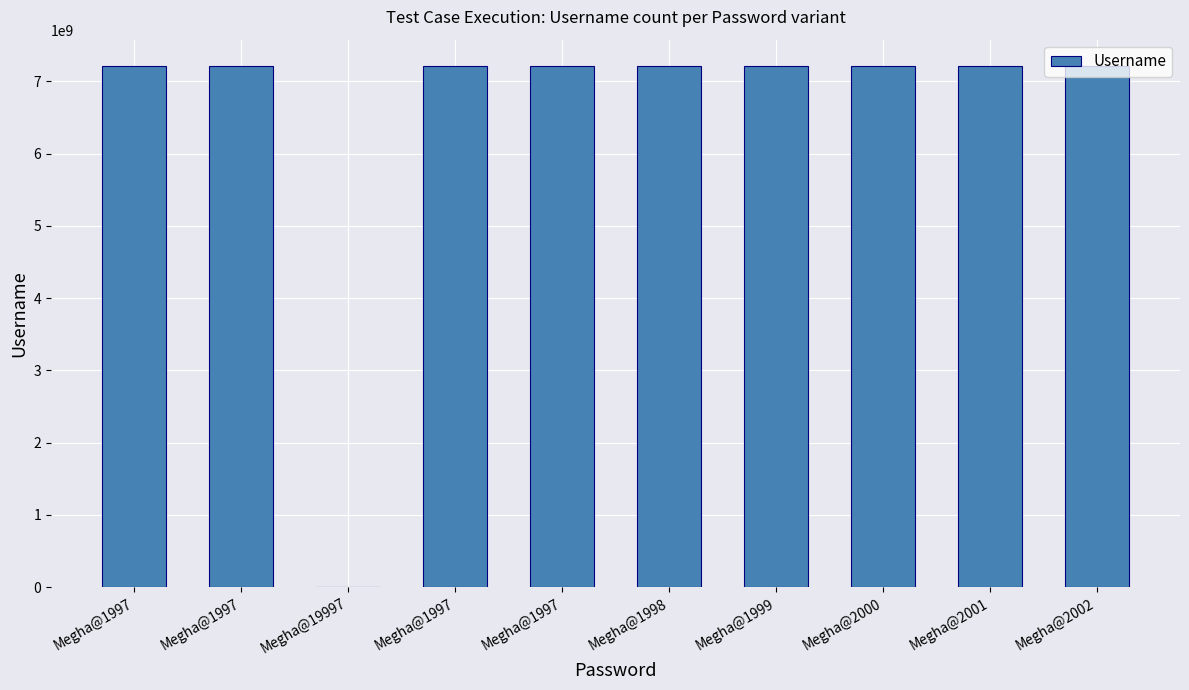

The chart shows a value of 7218126735 at Megha@1998. True or false?

True